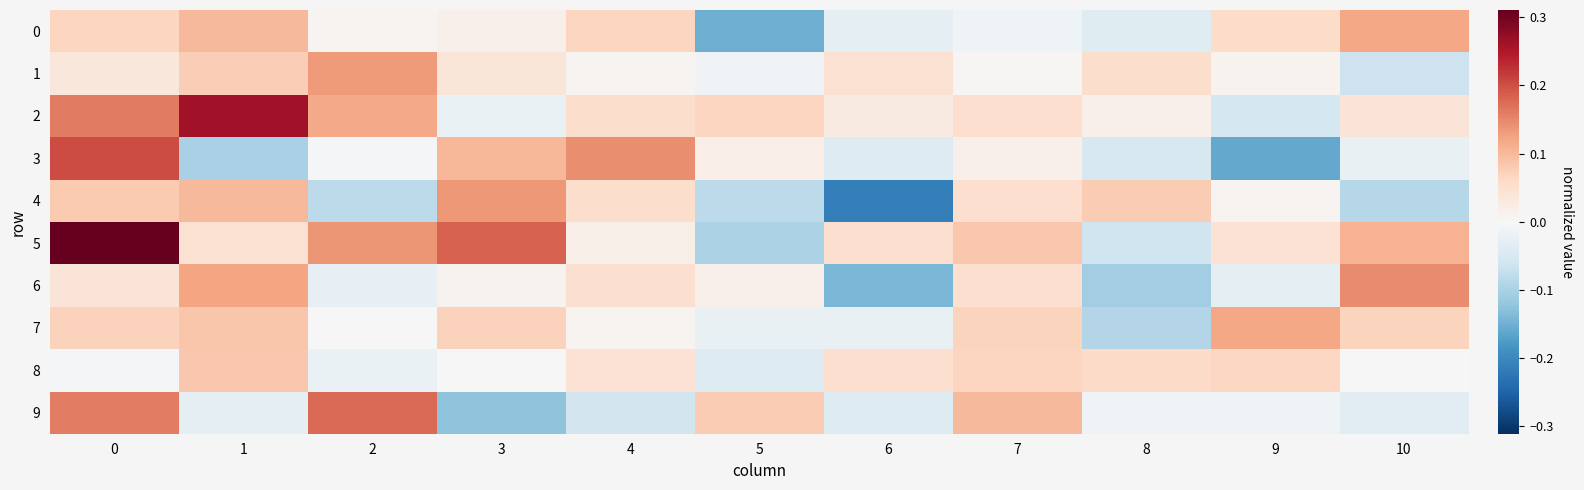

Which series has the widest spread of values?

5